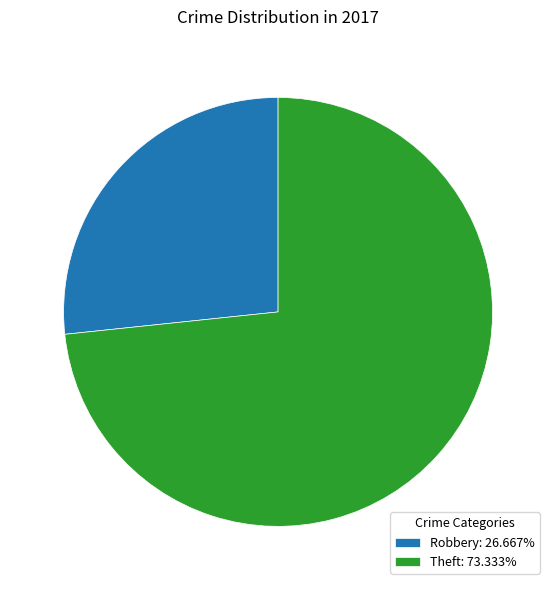

Approximately how many times larger is the value at Theft: 73.333% compared to Robbery: 26.667%?

2.7